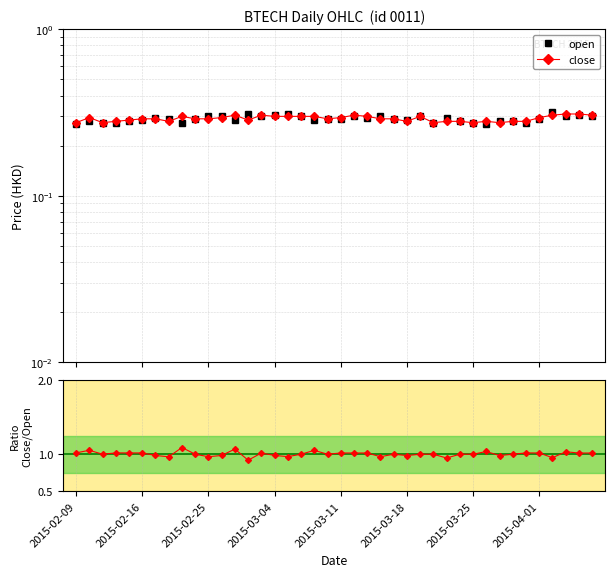

True or false: close has more than 1 points higher than both neighbors.

True